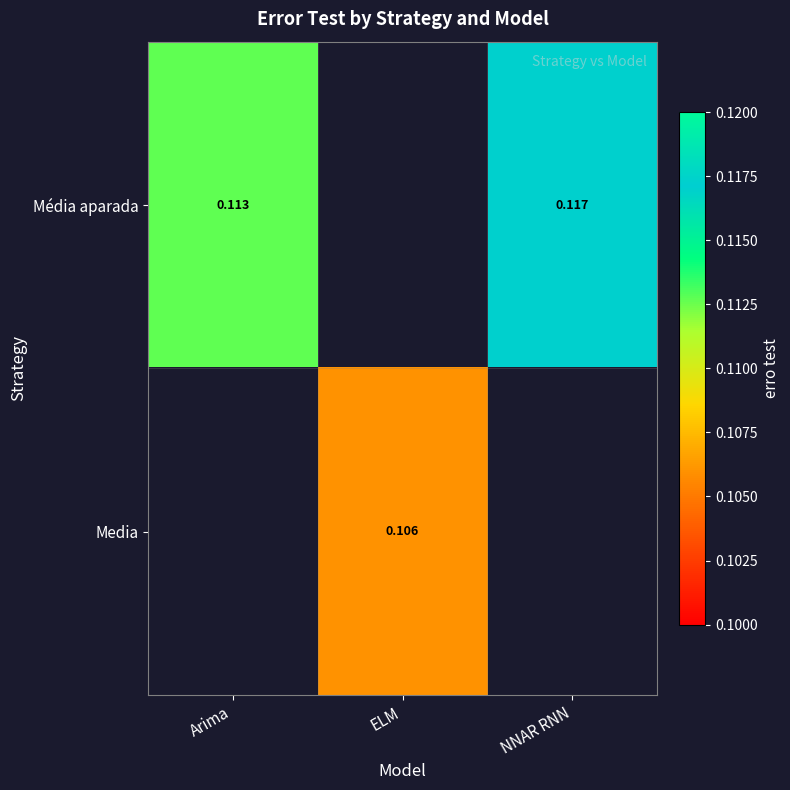

At how many categories does at least one series exceed 0?

3